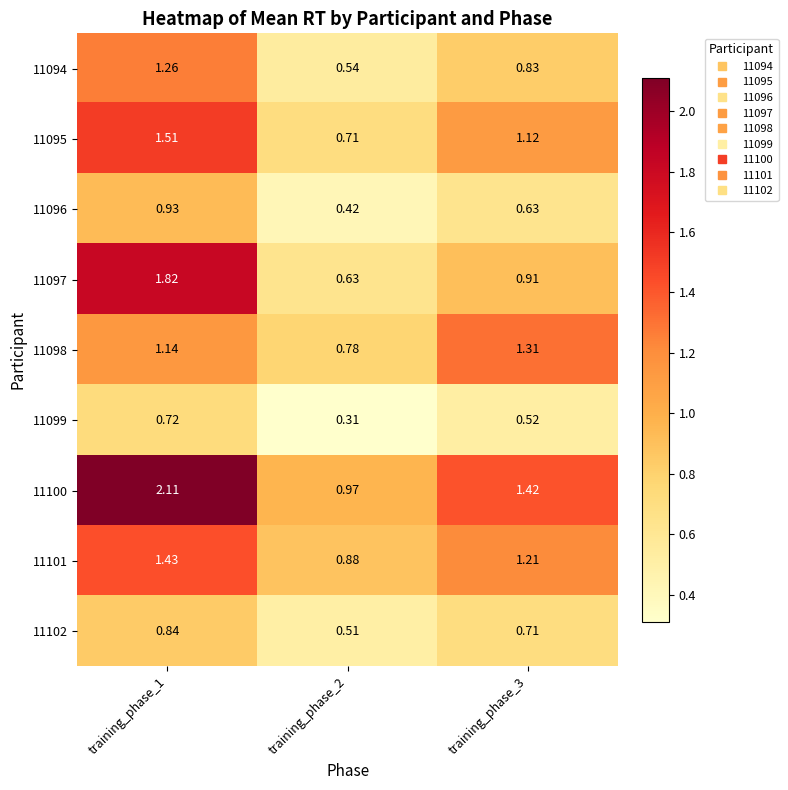

Is the value of 11096 at training_phase_1 greater than the value of 11099 at training_phase_3?

Yes